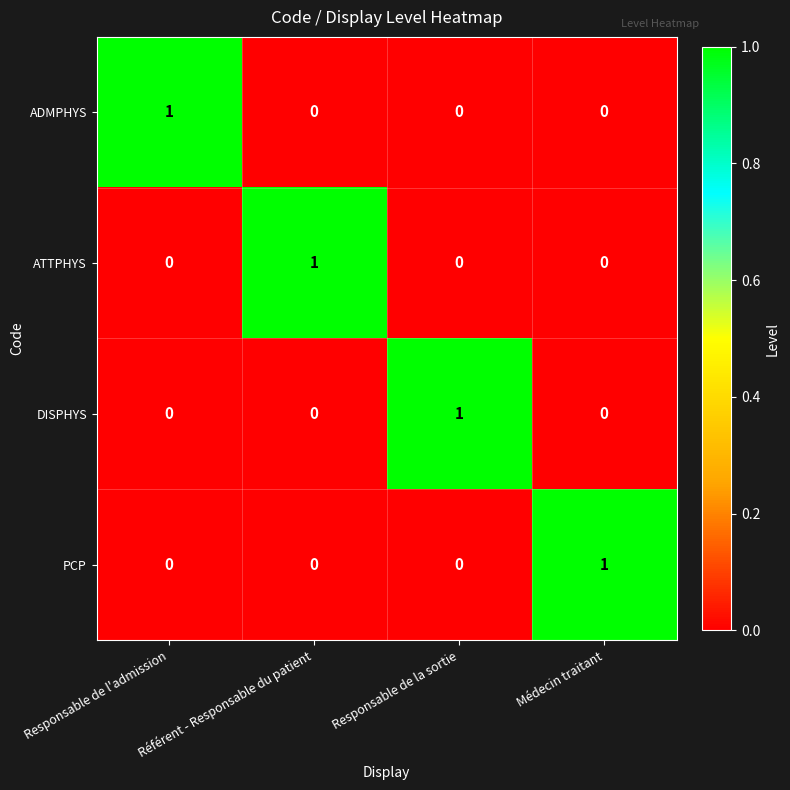

The value of ATTPHYS at Responsable de l'admission is 0. True or false?

True